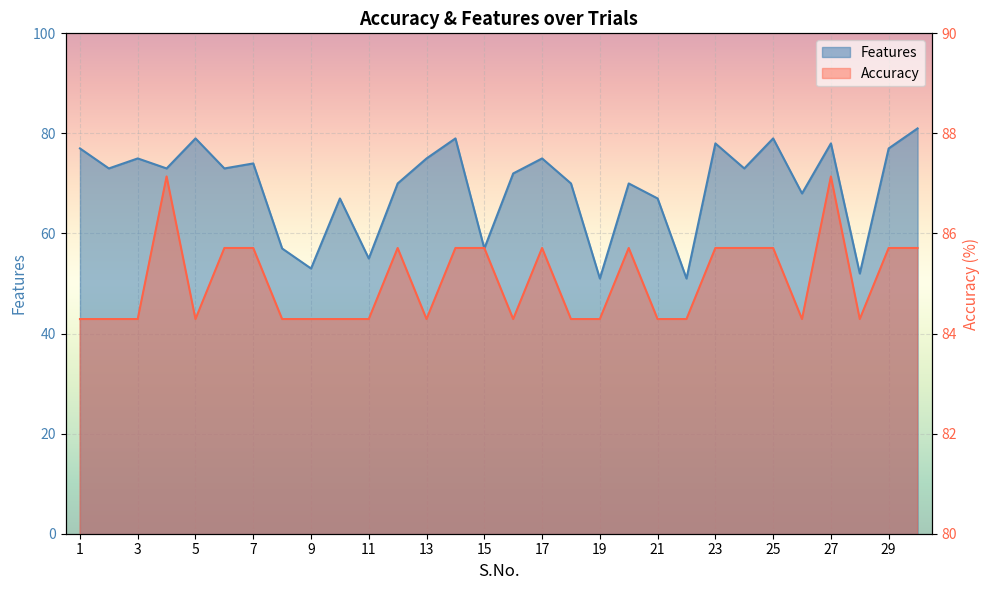

Is it true that Accuracy equals 85.7 at 29?

True